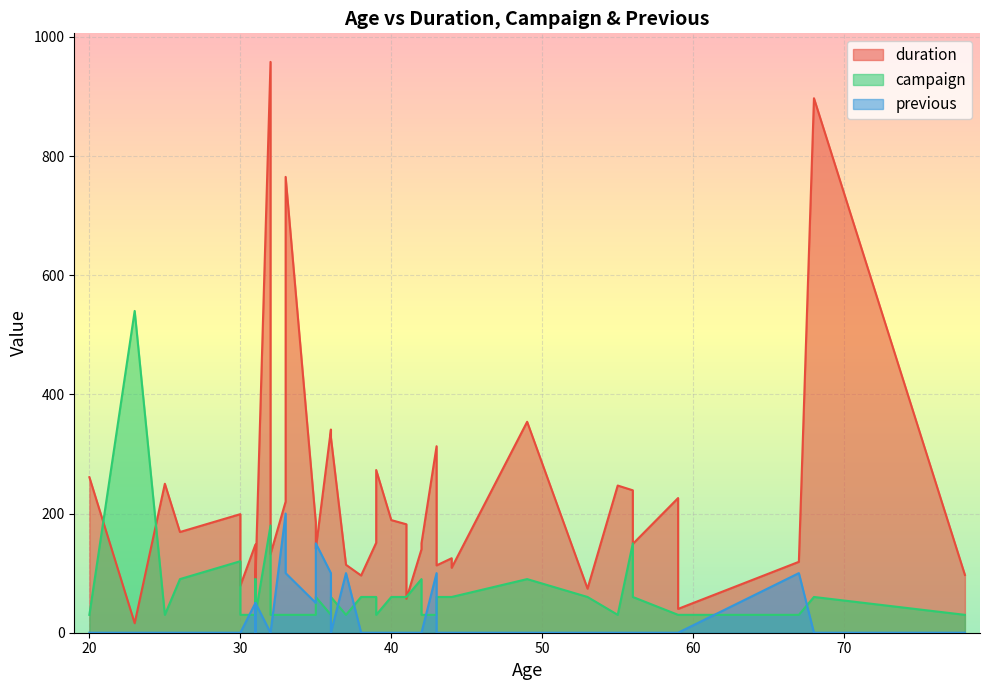

Is the value of campaign at 28 greater than the value of previous at 12?

Yes